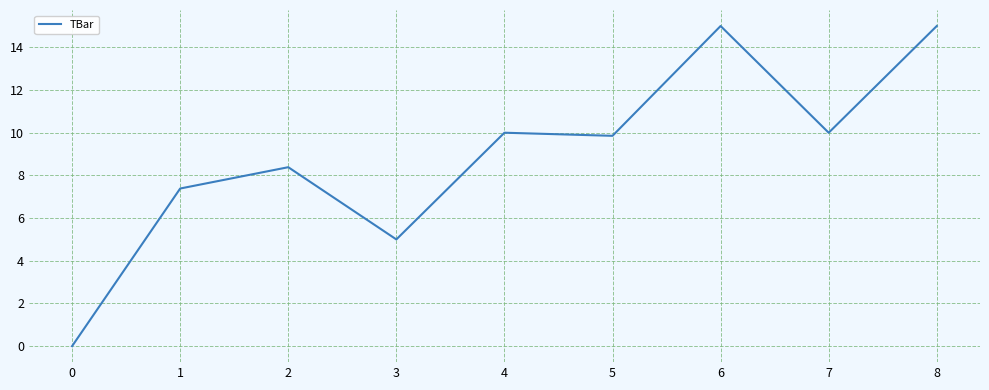

Is it true that the value at 8 is 22.5?

False